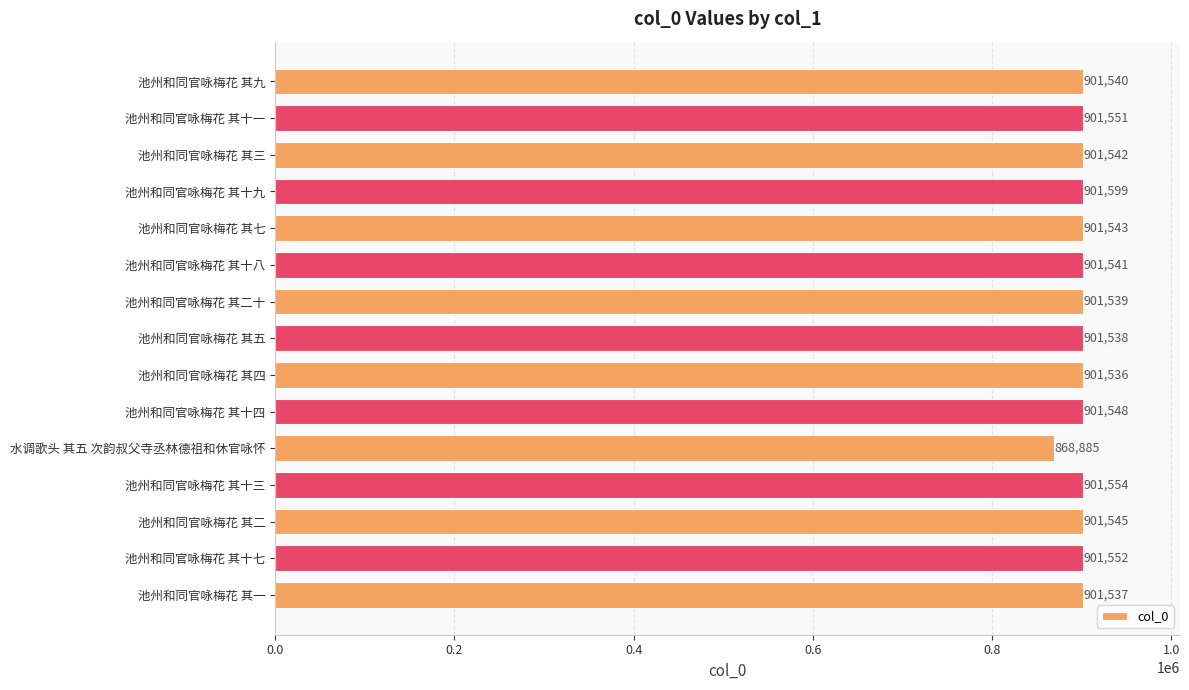

What is the average value?

899370